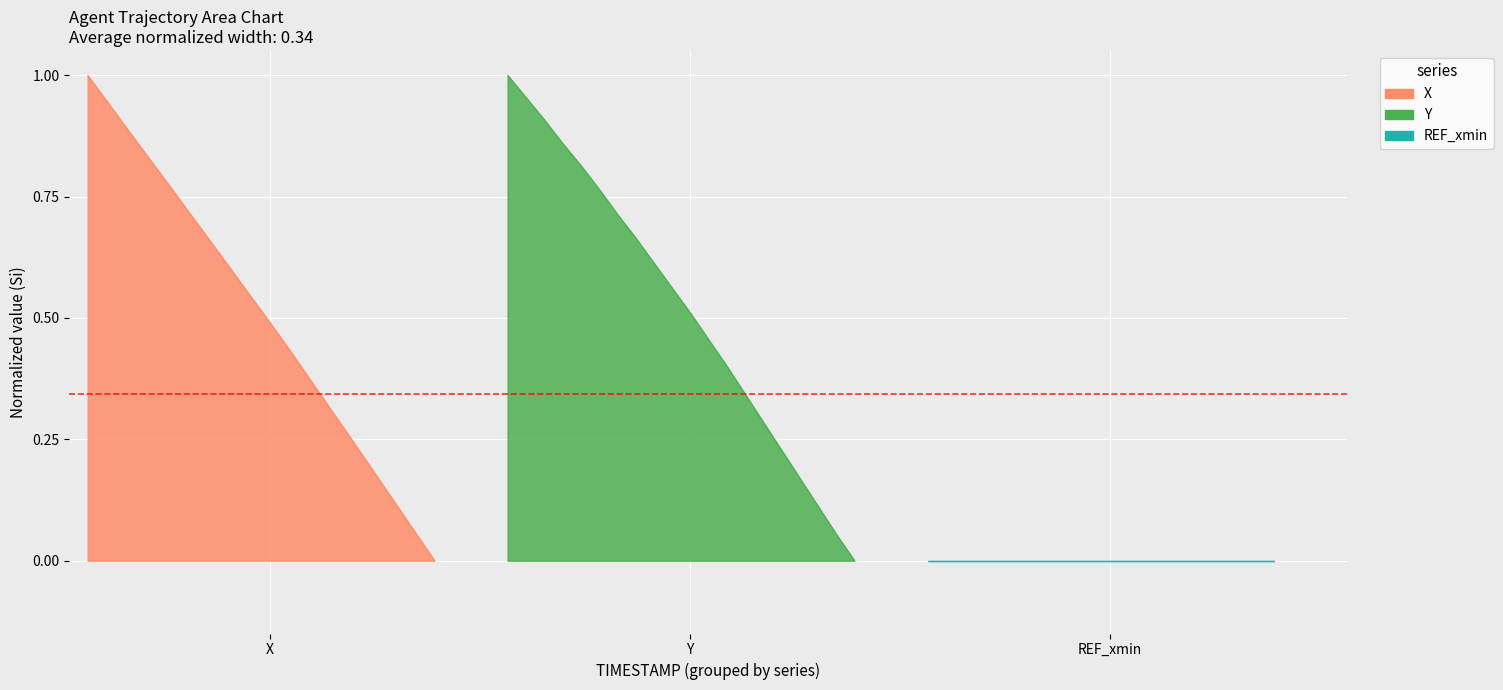

Which series changed the most between 7.2 and 7.3?

Y